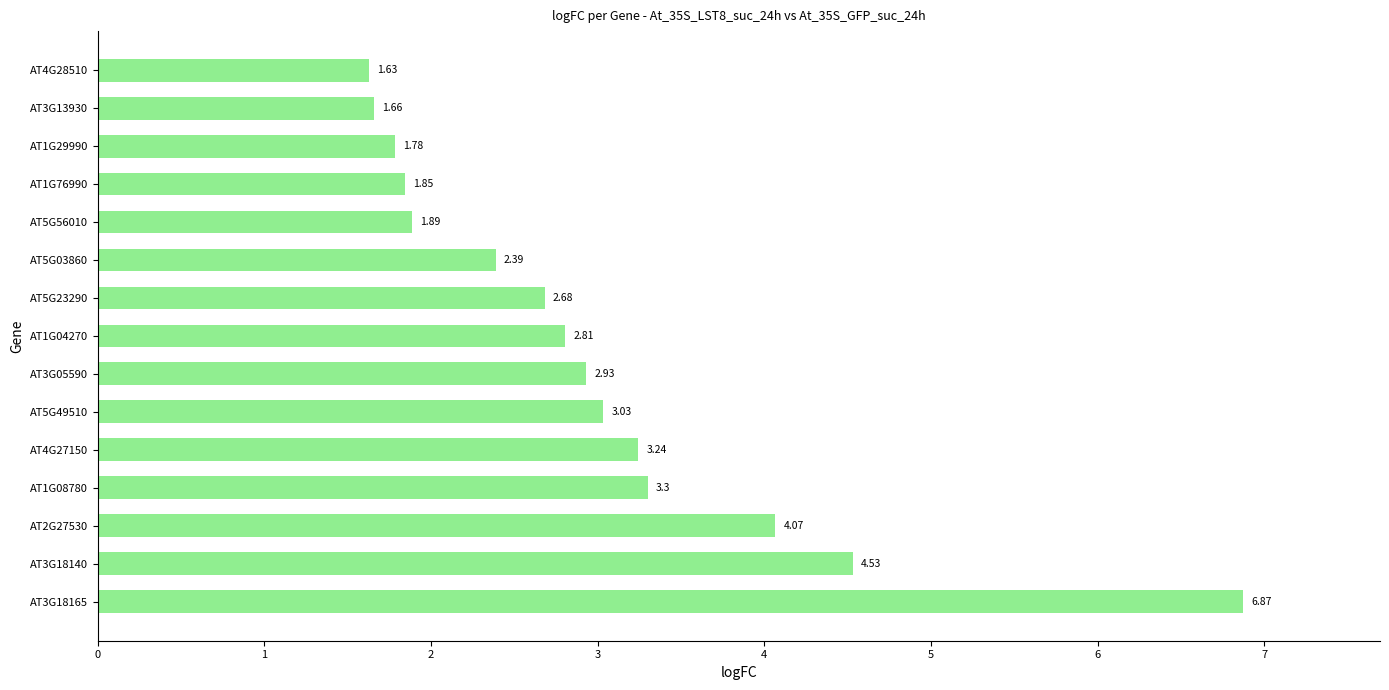

What is the difference between the maximum and second lowest values?

5.2